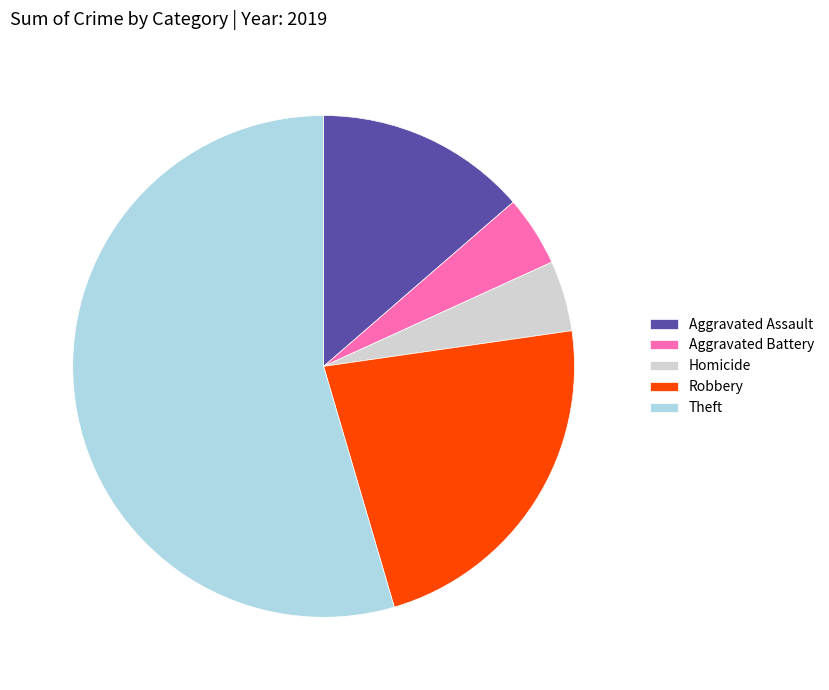

Does Theft represent more than half of the total?

Yes